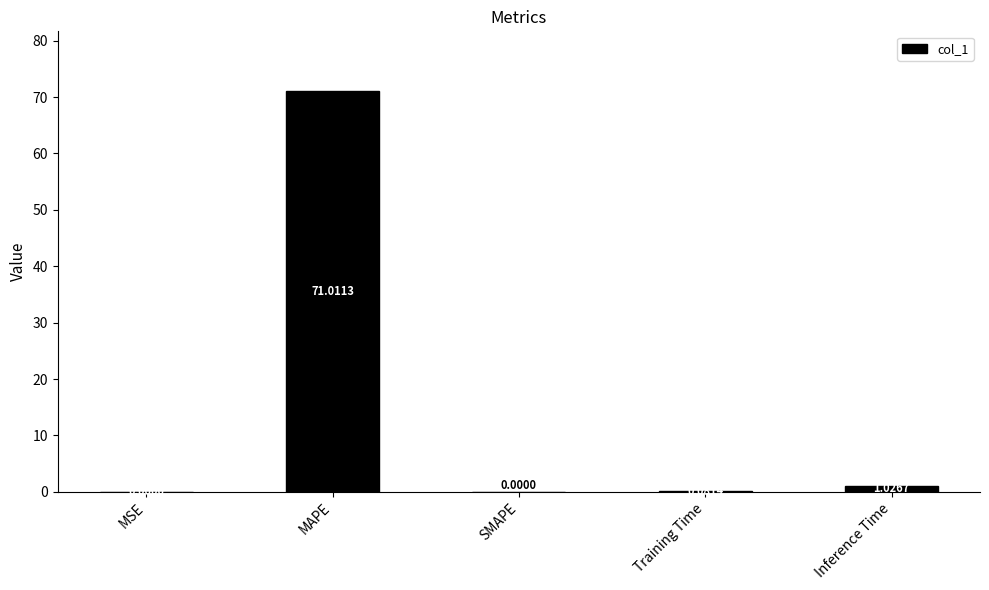

The value at SMAPE is 0.0. True or false?

True